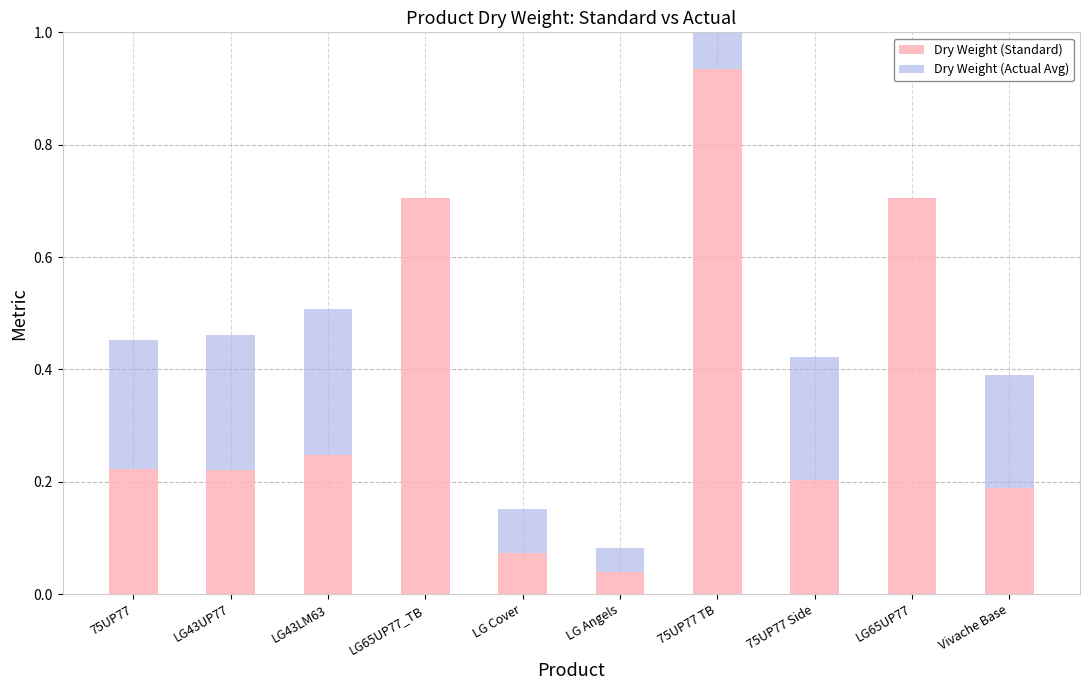

Which series has the largest total across all categories?

Dry Weight (Standard)